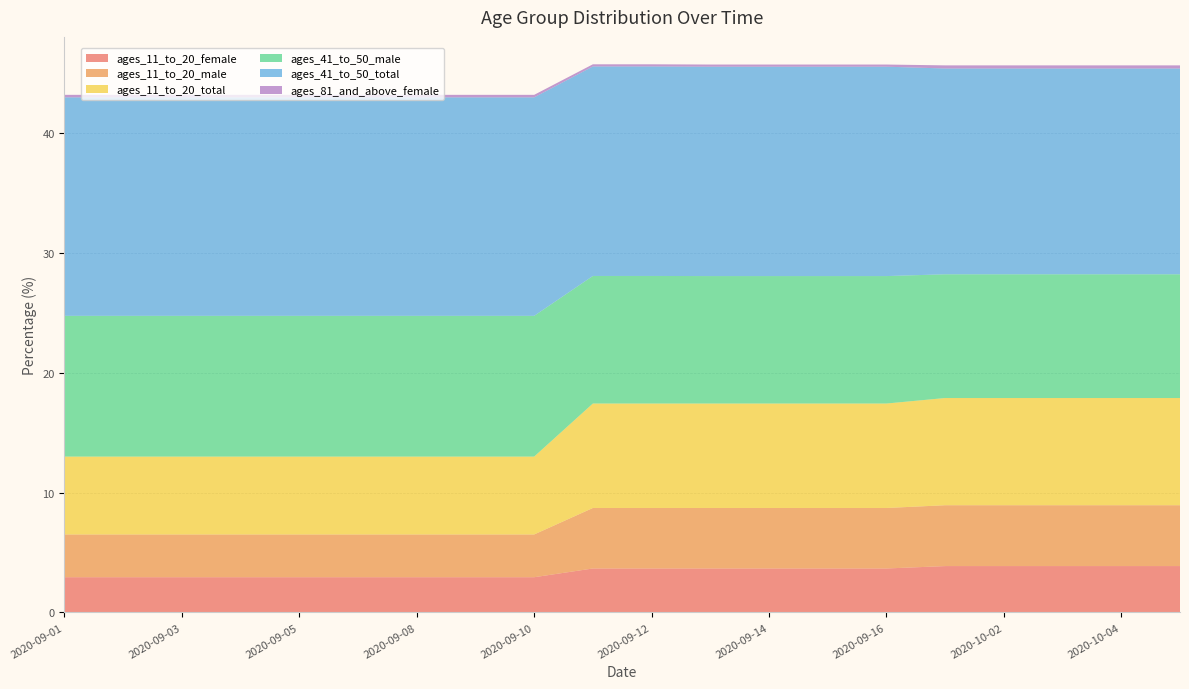

Reading left to right, extract all data points from this chart.

ages_11_to_20_female: 2020-09-01=2.9	2020-09-02=2.9	2020-09-03=2.9	2020-09-04=2.9	2020-09-05=2.9	2020-09-06=2.9	2020-09-08=2.9	2020-09-09=2.9	2020-09-10=2.9	2020-09-11=3.7	2020-09-12=3.7	2020-09-13=3.7	2020-09-14=3.7	2020-09-15=3.7	2020-09-16=3.7	2020-10-01=3.9	2020-10-02=3.9	2020-10-03=3.9	2020-10-04=3.9	2020-10-05=3.9
ages_11_to_20_male: 2020-09-01=3.6	2020-09-02=3.6	2020-09-03=3.6	2020-09-04=3.6	2020-09-05=3.6	2020-09-06=3.6	2020-09-08=3.6	2020-09-09=3.6	2020-09-10=3.6	2020-09-11=5.0	2020-09-12=5.0	2020-09-13=5.0	2020-09-14=5.0	2020-09-15=5.0	2020-09-16=5.0	2020-10-01=5.1	2020-10-02=5.1	2020-10-03=5.1	2020-10-04=5.1	2020-10-05=5.1
ages_11_to_20_total: 2020-09-01=6.5	2020-09-02=6.5	2020-09-03=6.5	2020-09-04=6.5	2020-09-05=6.5	2020-09-06=6.5	2020-09-08=6.5	2020-09-09=6.5	2020-09-10=6.5	2020-09-11=8.7	2020-09-12=8.7	2020-09-13=8.7	2020-09-14=8.7	2020-09-15=8.7	2020-09-16=8.7	2020-10-01=8.9	2020-10-02=8.9	2020-10-03=8.9	2020-10-04=8.9	2020-10-05=8.9
ages_41_to_50_male: 2020-09-01=11.8	2020-09-02=11.8	2020-09-03=11.8	2020-09-04=11.8	2020-09-05=11.8	2020-09-06=11.8	2020-09-08=11.8	2020-09-09=11.8	2020-09-10=11.8	2020-09-11=10.7	2020-09-12=10.7	2020-09-13=10.6	2020-09-14=10.6	2020-09-15=10.6	2020-09-16=10.6	2020-10-01=10.3	2020-10-02=10.3	2020-10-03=10.3	2020-10-04=10.3	2020-10-05=10.3
ages_41_to_50_total: 2020-09-01=18.2	2020-09-02=18.2	2020-09-03=18.2	2020-09-04=18.2	2020-09-05=18.2	2020-09-06=18.2	2020-09-08=18.2	2020-09-09=18.2	2020-09-10=18.2	2020-09-11=17.5	2020-09-12=17.5	2020-09-13=17.5	2020-09-14=17.5	2020-09-15=17.5	2020-09-16=17.5	2020-10-01=17.2	2020-10-02=17.2	2020-10-03=17.2	2020-10-04=17.2	2020-10-05=17.2
ages_81_and_above_female: 2020-09-01=0.2	2020-09-02=0.2	2020-09-03=0.2	2020-09-04=0.2	2020-09-05=0.2	2020-09-06=0.2	2020-09-08=0.2	2020-09-09=0.2	2020-09-10=0.2	2020-09-11=0.2	2020-09-12=0.2	2020-09-13=0.2	2020-09-14=0.2	2020-09-15=0.2	2020-09-16=0.2	2020-10-01=0.3	2020-10-02=0.3	2020-10-03=0.3	2020-10-04=0.3	2020-10-05=0.3